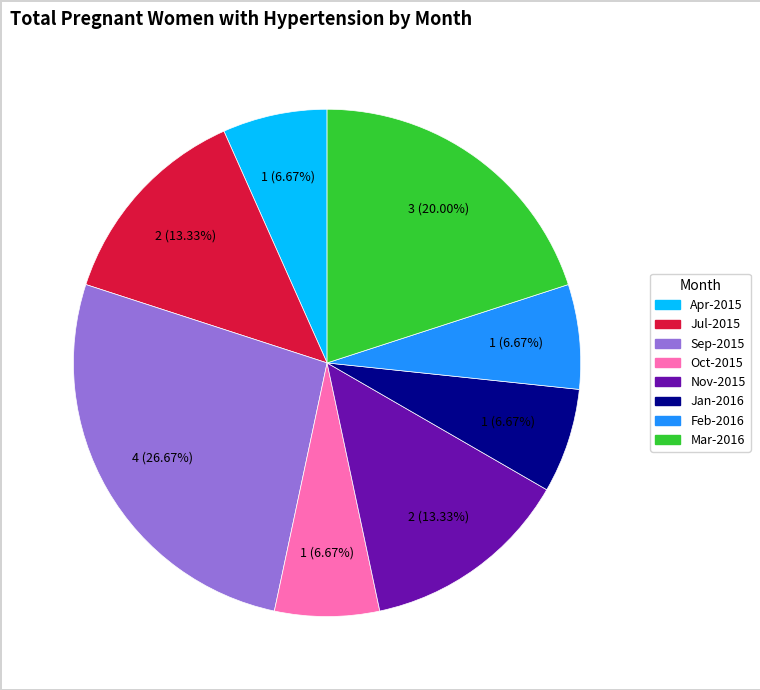

Is there a majority slice in this chart?

No